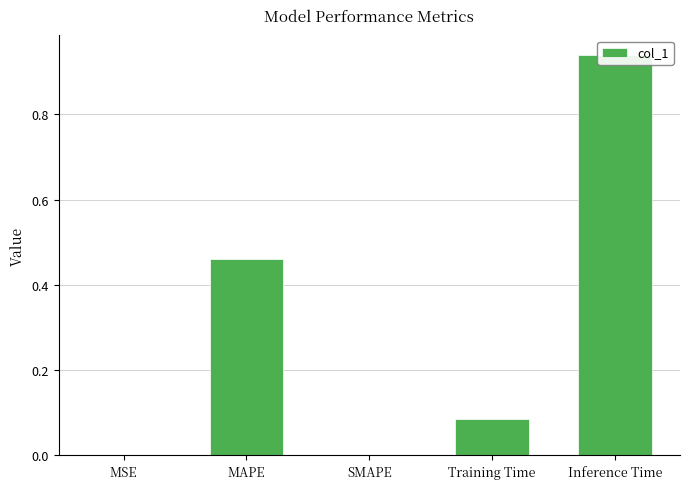

What is the average value?

0.3